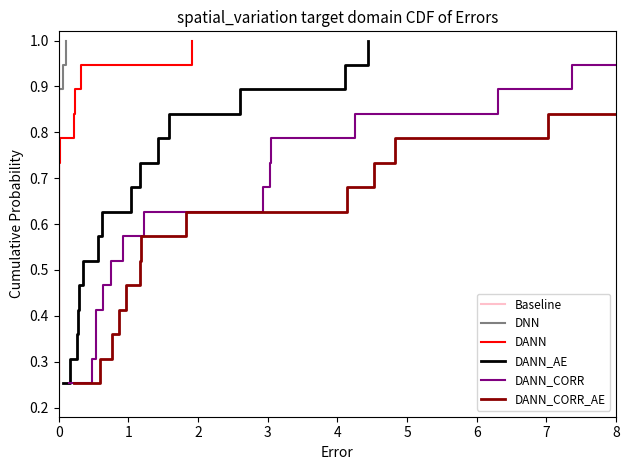

True or false: Baseline and DANN_CORR intersect in this chart.

False